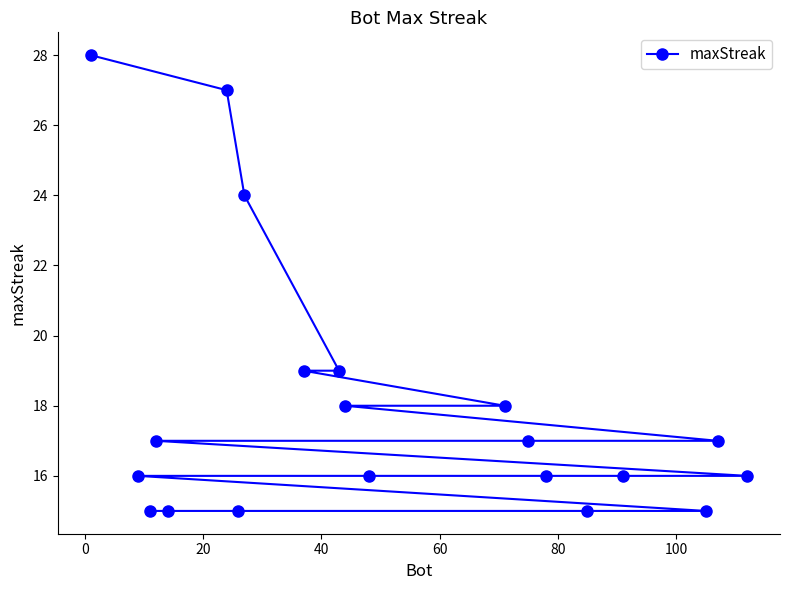

What is the value of the 7th point from the left?

15